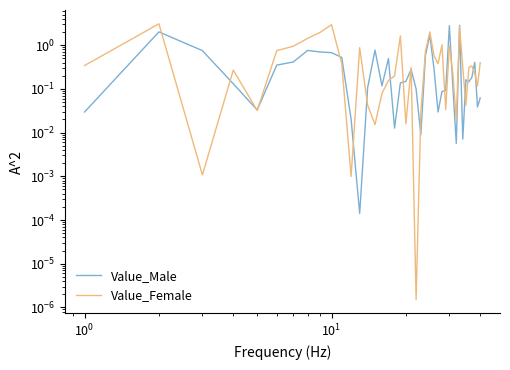

What is the difference between the maximum and minimum values in the Value_Male series?

2.9